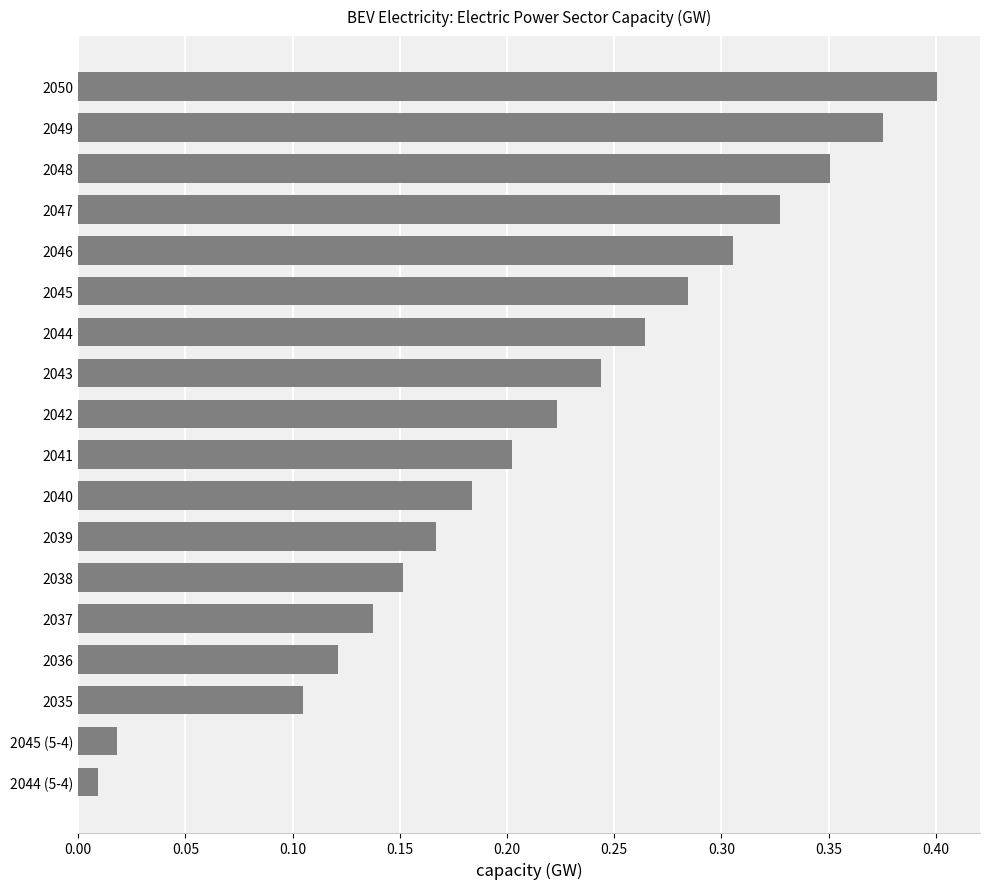

Rank the categories by value from lowest to highest.

2044 (5-4), 2045 (5-4), 2035, 2036, 2037, 2038, 2039, 2040, 2041, 2042, 2043, 2044, 2045, 2046, 2047, 2048, 2049, 2050